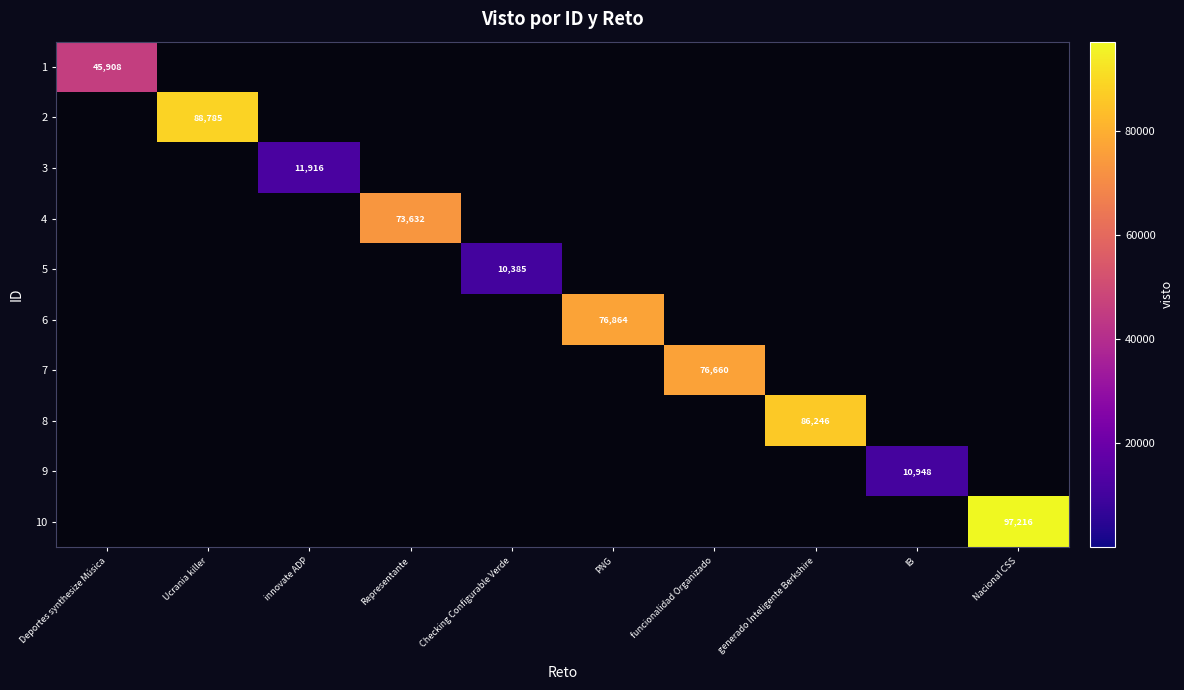

Which label corresponds to the smallest value in the chart?

Ucrania killer